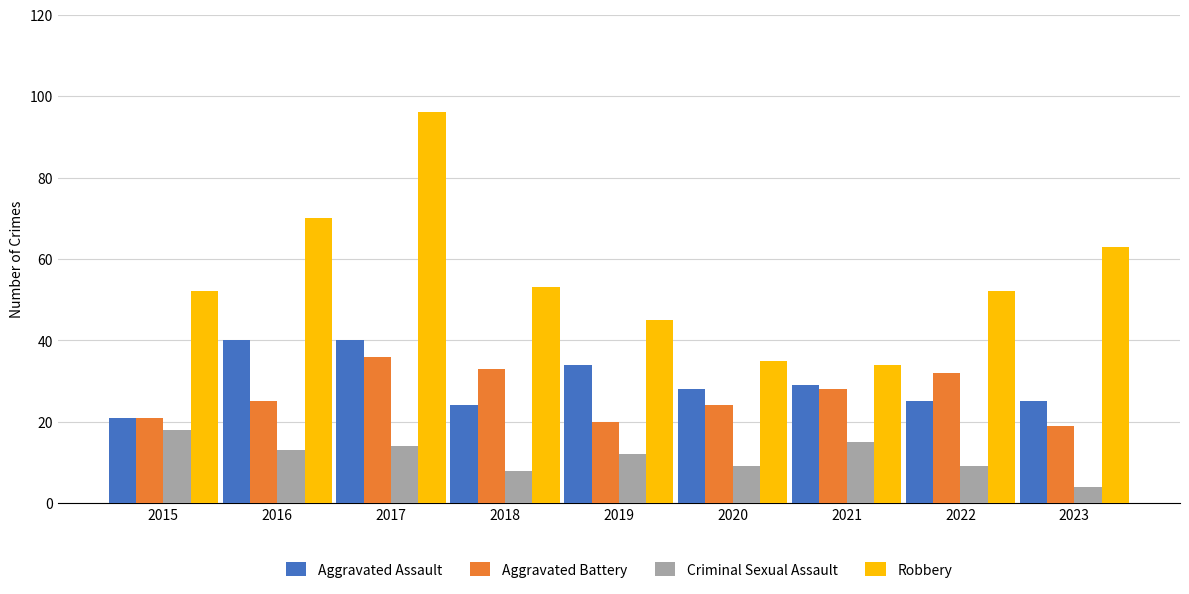

At how many categories does at least one series exceed 10?

9